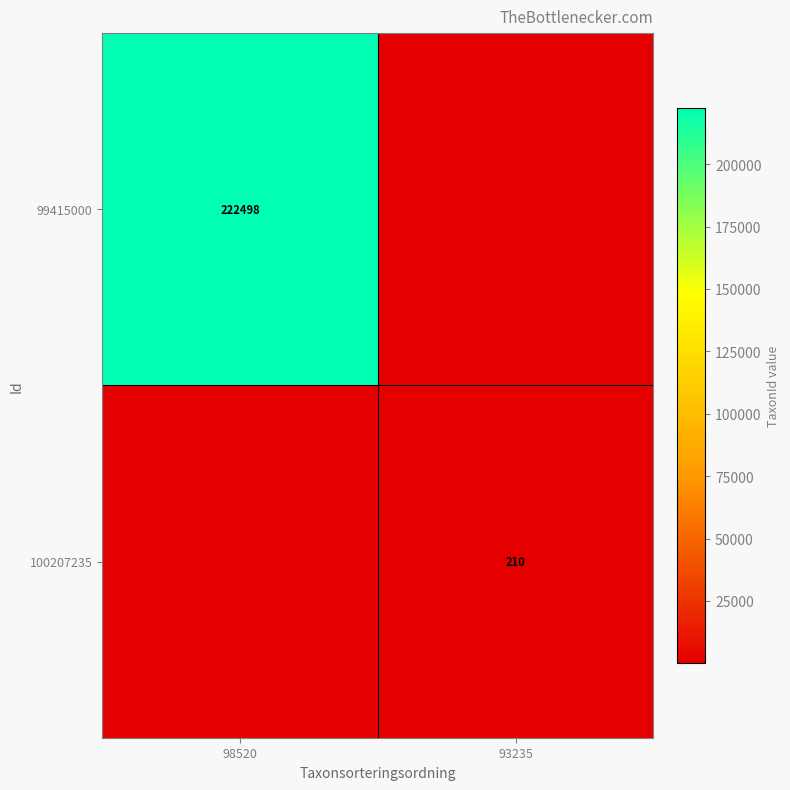

True or false: 99415000 has a value of 222498 at 98520.

True